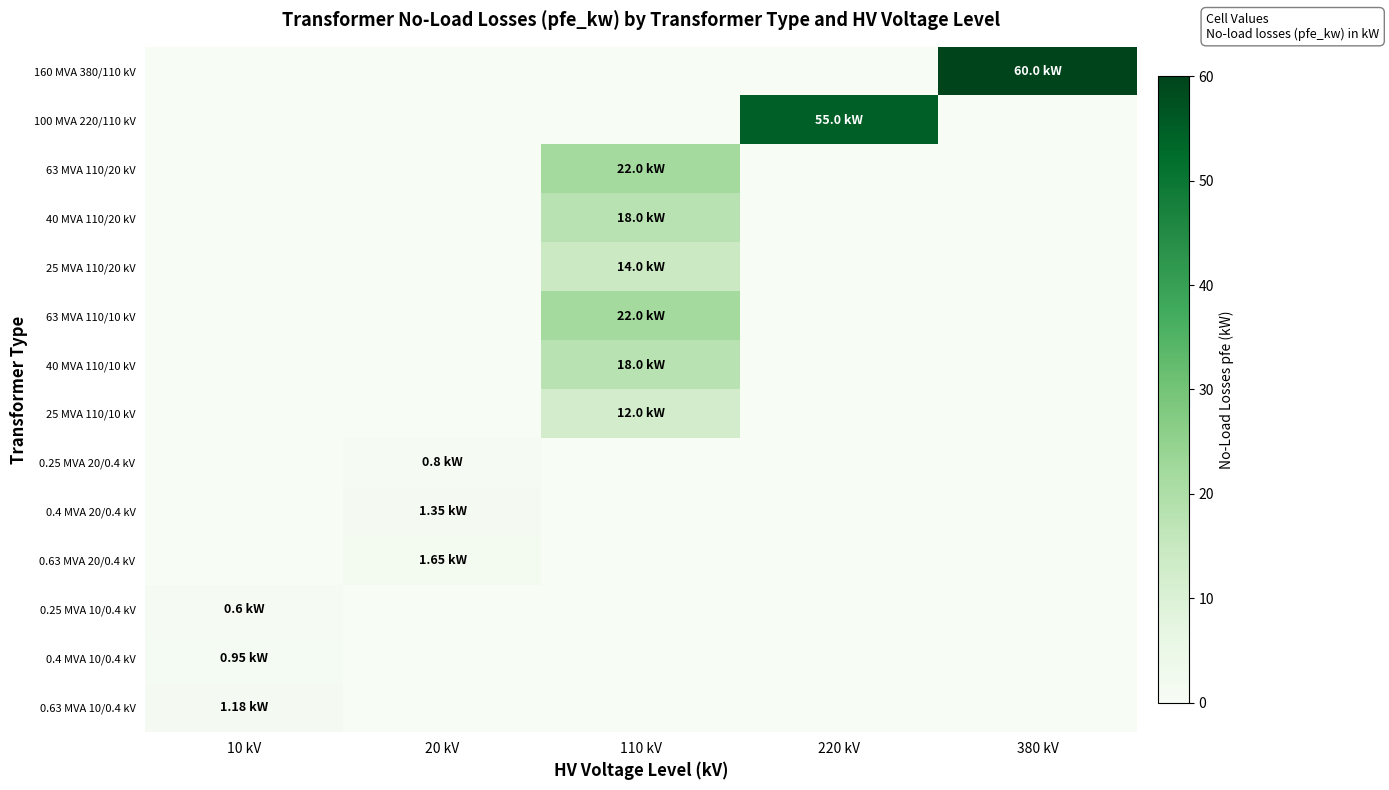

Rank the series at 20 kV from highest to lowest value.

0.63 MVA 20/0.4 kV, 0.4 MVA 20/0.4 kV, 0.25 MVA 20/0.4 kV, 160 MVA 380/110 kV, 100 MVA 220/110 kV, 63 MVA 110/20 kV, 40 MVA 110/20 kV, 25 MVA 110/20 kV, 63 MVA 110/10 kV, 40 MVA 110/10 kV, 25 MVA 110/10 kV, 0.25 MVA 10/0.4 kV, 0.4 MVA 10/0.4 kV, 0.63 MVA 10/0.4 kV